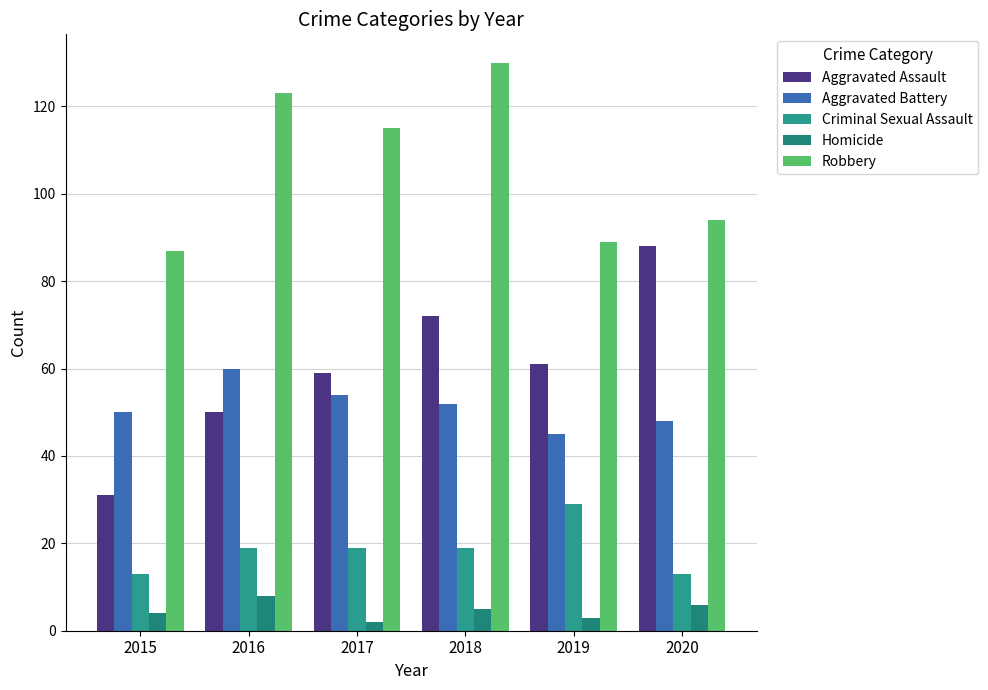

List the labels in order of Criminal Sexual Assault value, smallest first.

2015, 2020, 2016, 2017, 2018, 2019